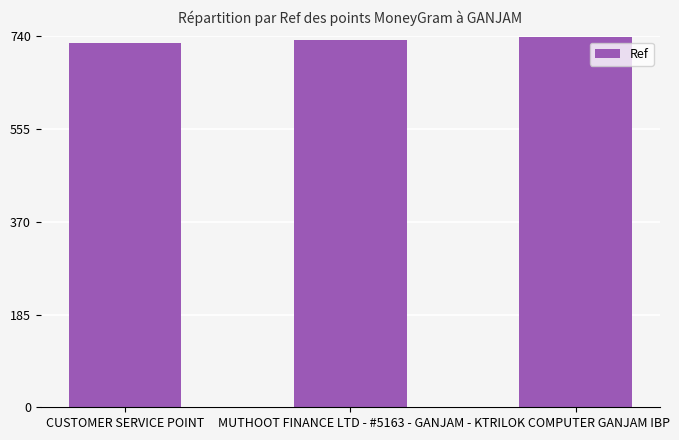

Between TRILOK COMPUTER GANJAM IBP and MUTHOOT FINANCE LTD - #5163 - GANJAM - K, which is larger?

TRILOK COMPUTER GANJAM IBP